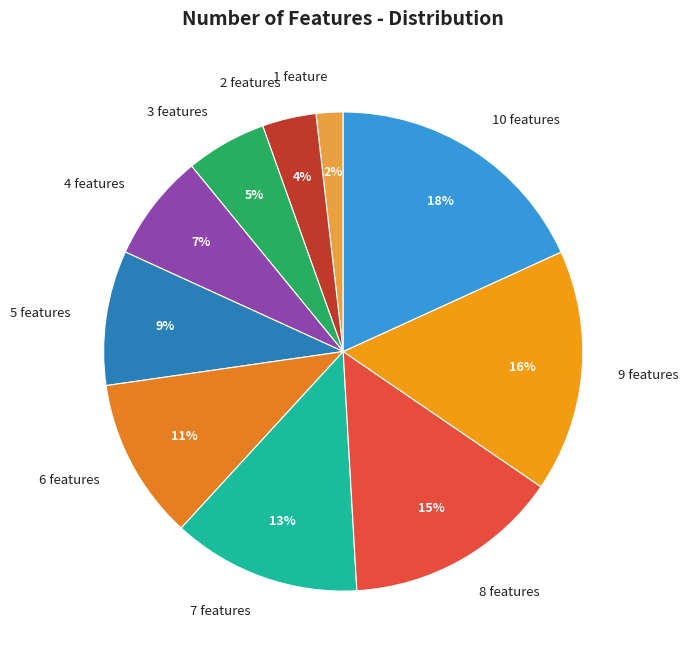

Rank the categories by value from highest to lowest.

10 features, 9 features, 8 features, 7 features, 6 features, 5 features, 4 features, 3 features, 2 features, 1 feature